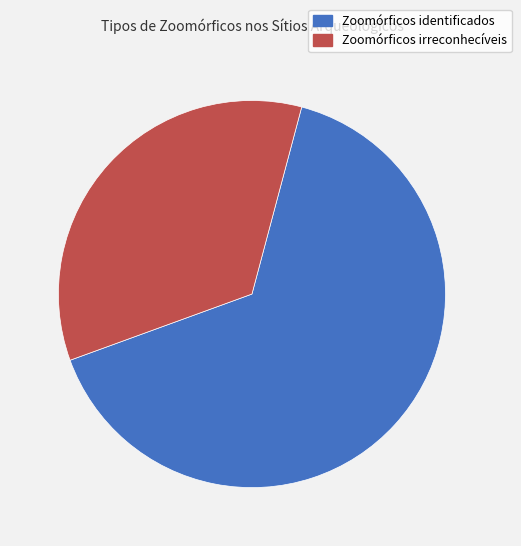

Combined, do Zoomórficos identificados and Zoomórficos irreconhecíveis account for over 50%?

Yes